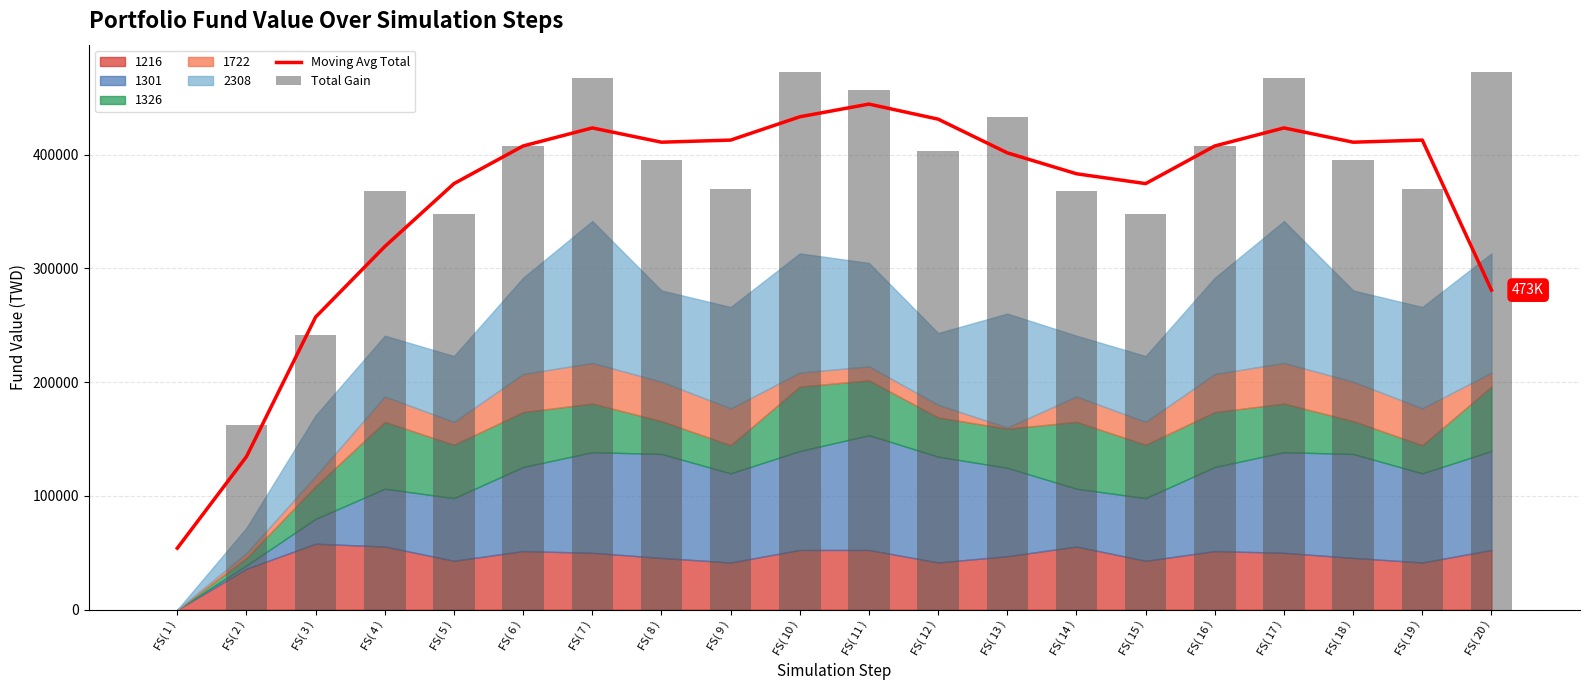

What is the difference between the second highest and second lowest values in the Total Gain series?

310780.0